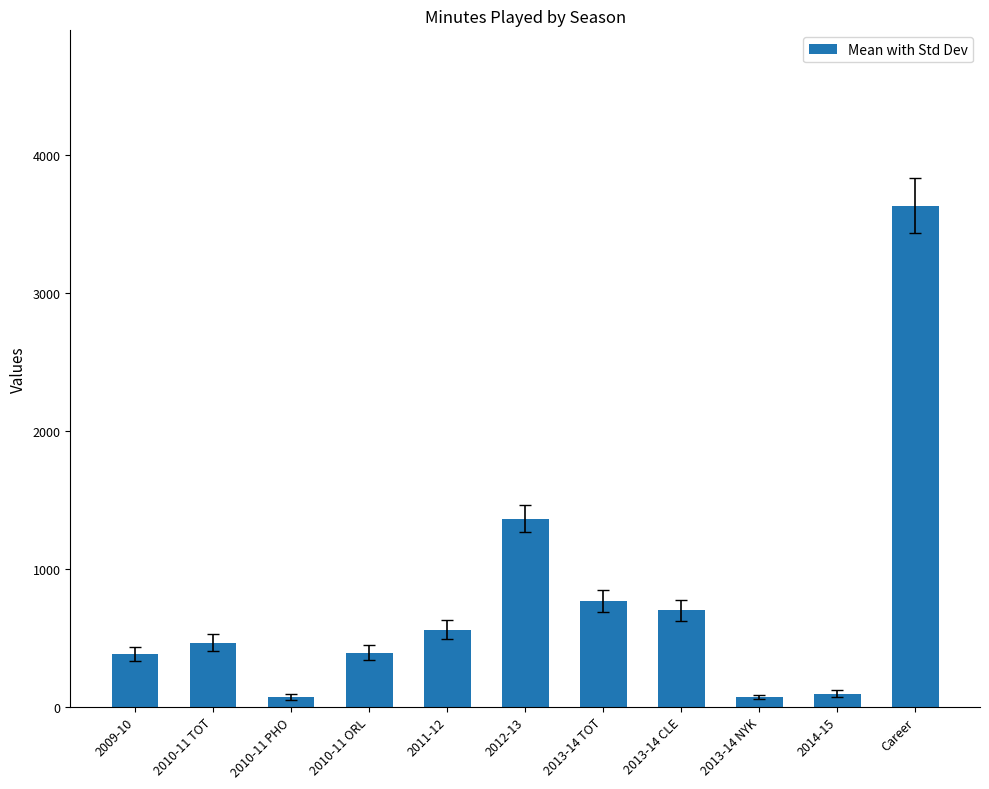

True or false: the data shows 590 at 2009-10.

False